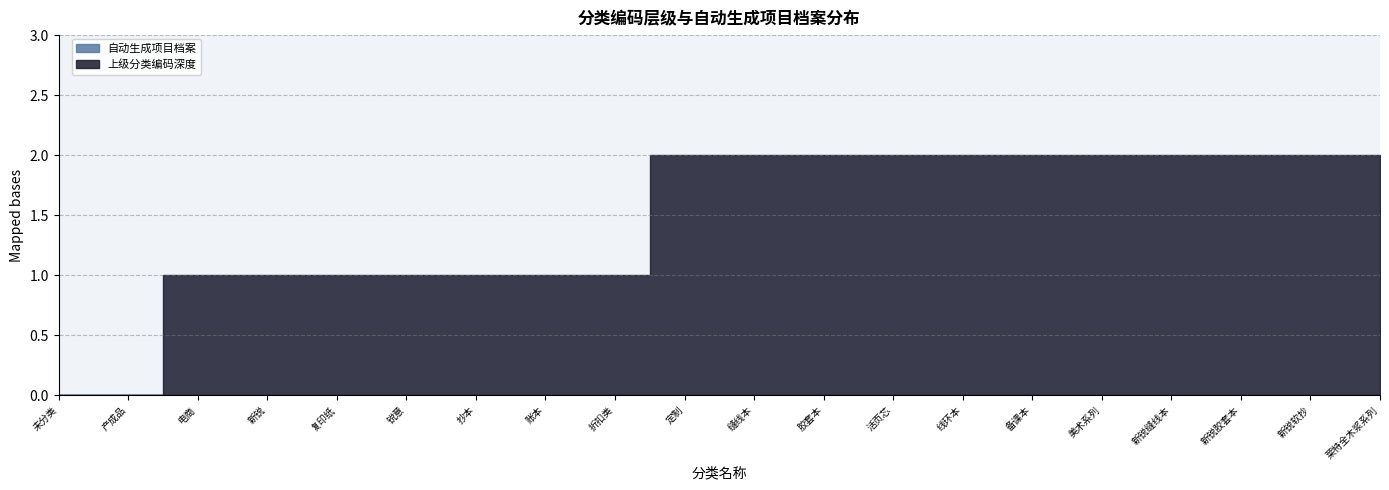

What is the greatest value displayed?

2